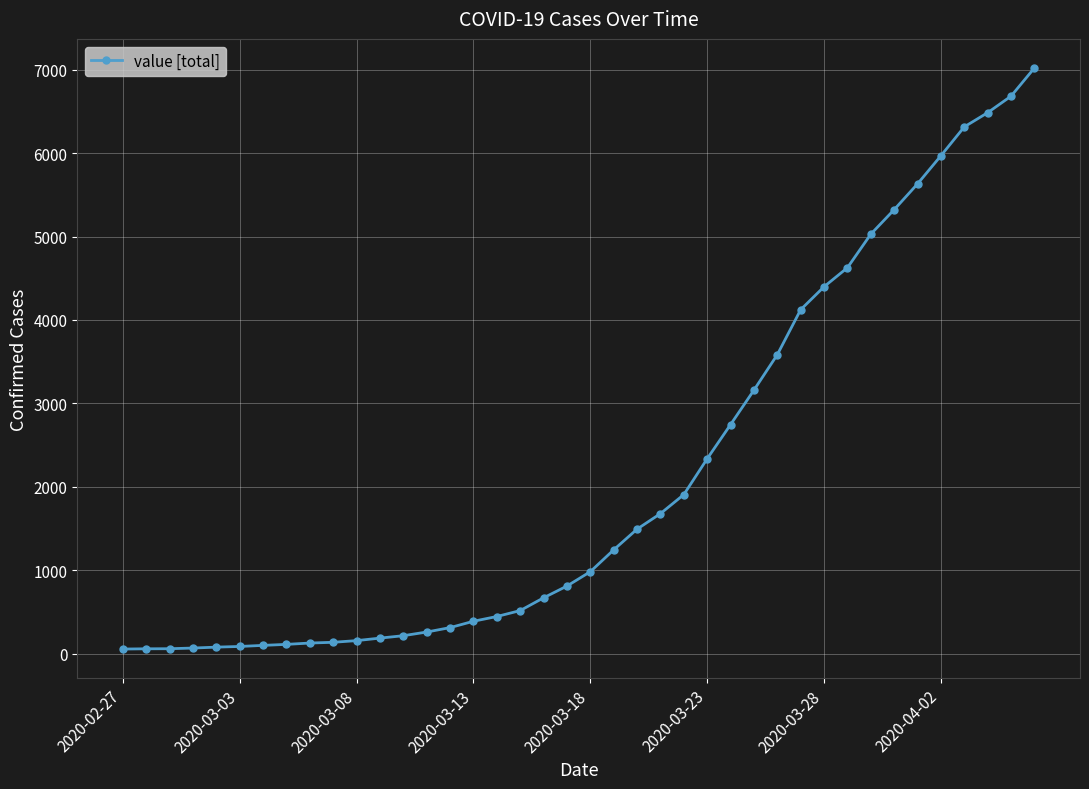

What is the greatest value displayed?

7020